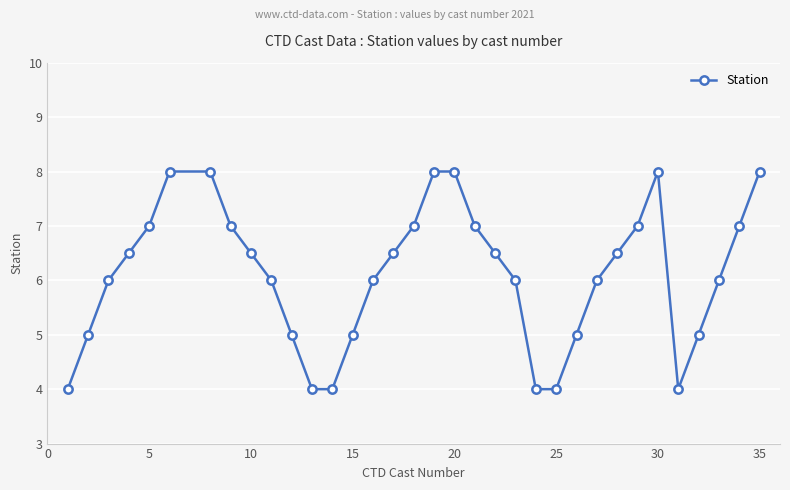

What is the average value?

6.1